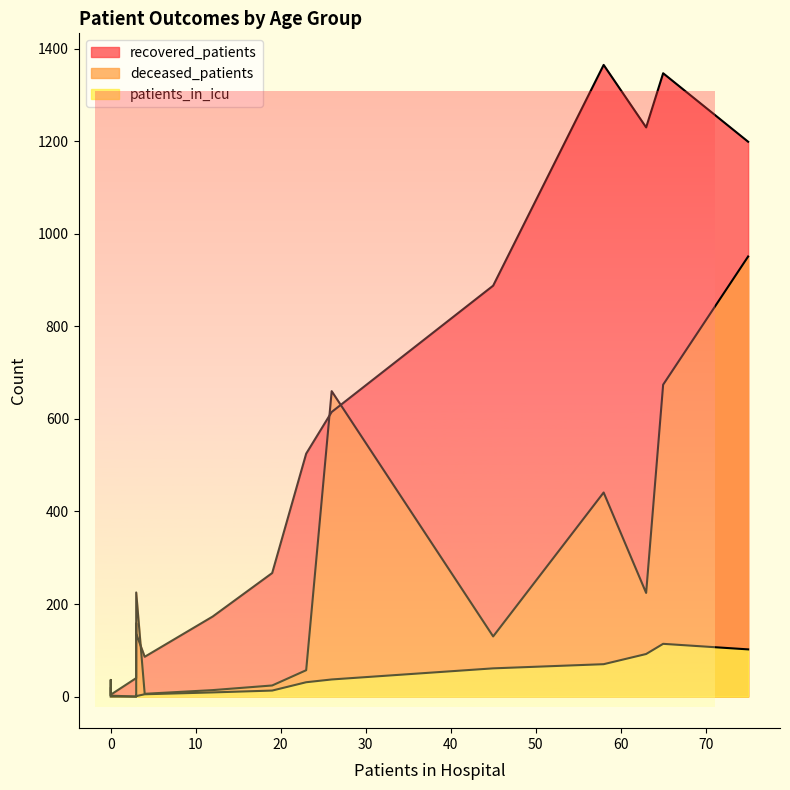

How many data points in deceased_patients are above 57?

7